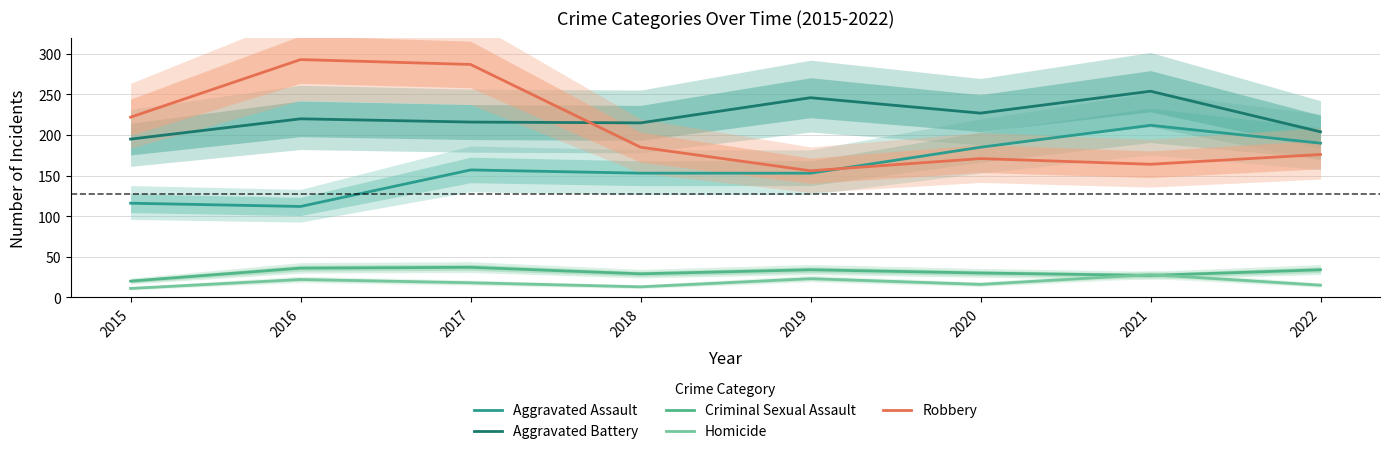

How many interior local peaks does the Aggravated Battery series have?

3